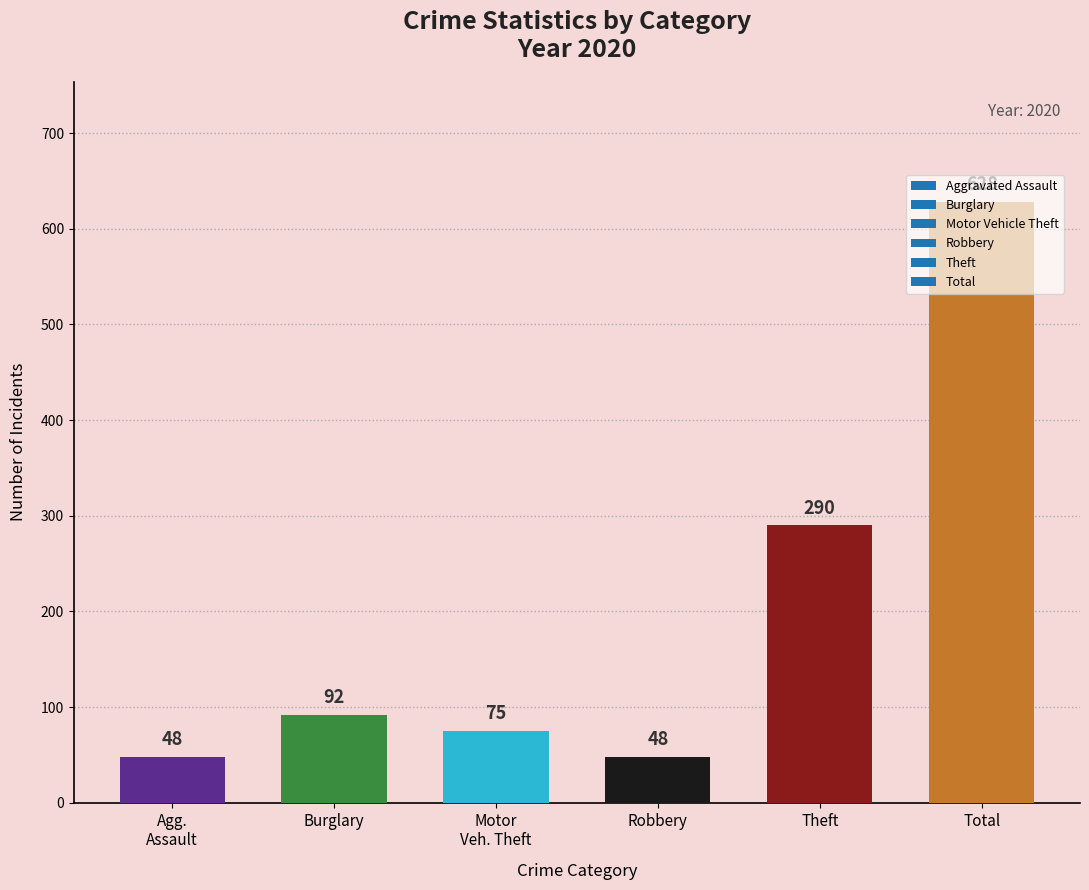

What is the difference between the second highest and second lowest values?

242